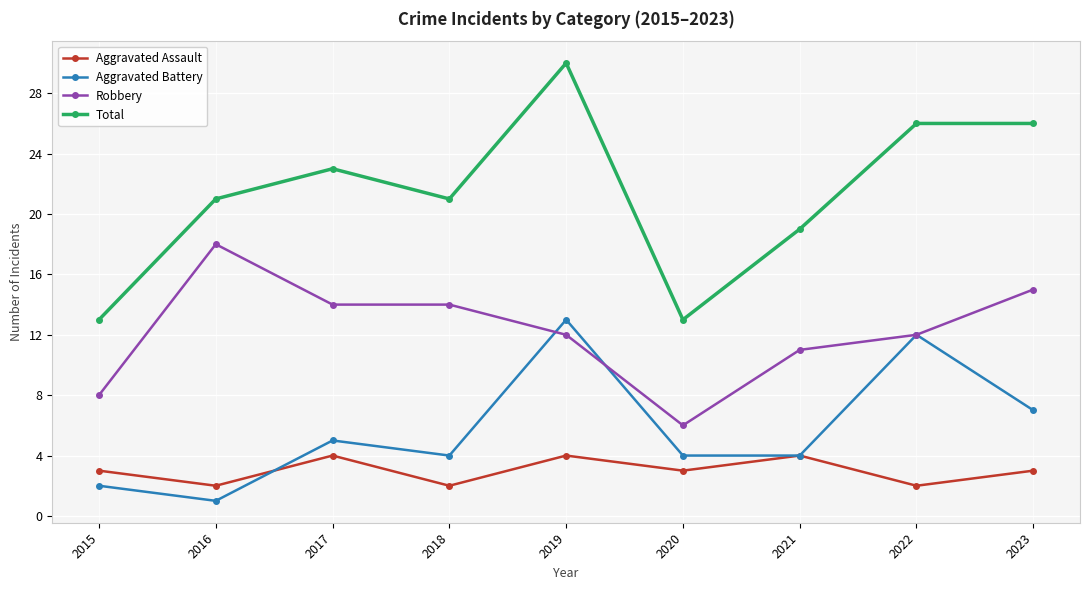

Which label corresponds to the smallest value in the chart?

2016